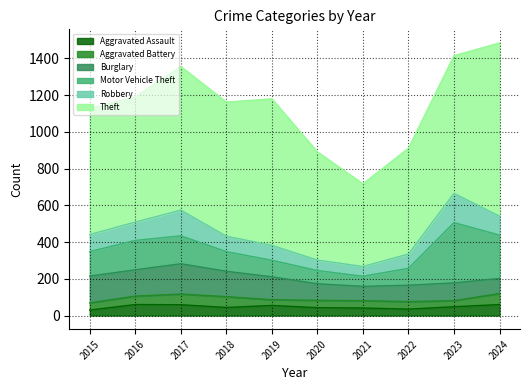

How many series are shown in this chart?

6